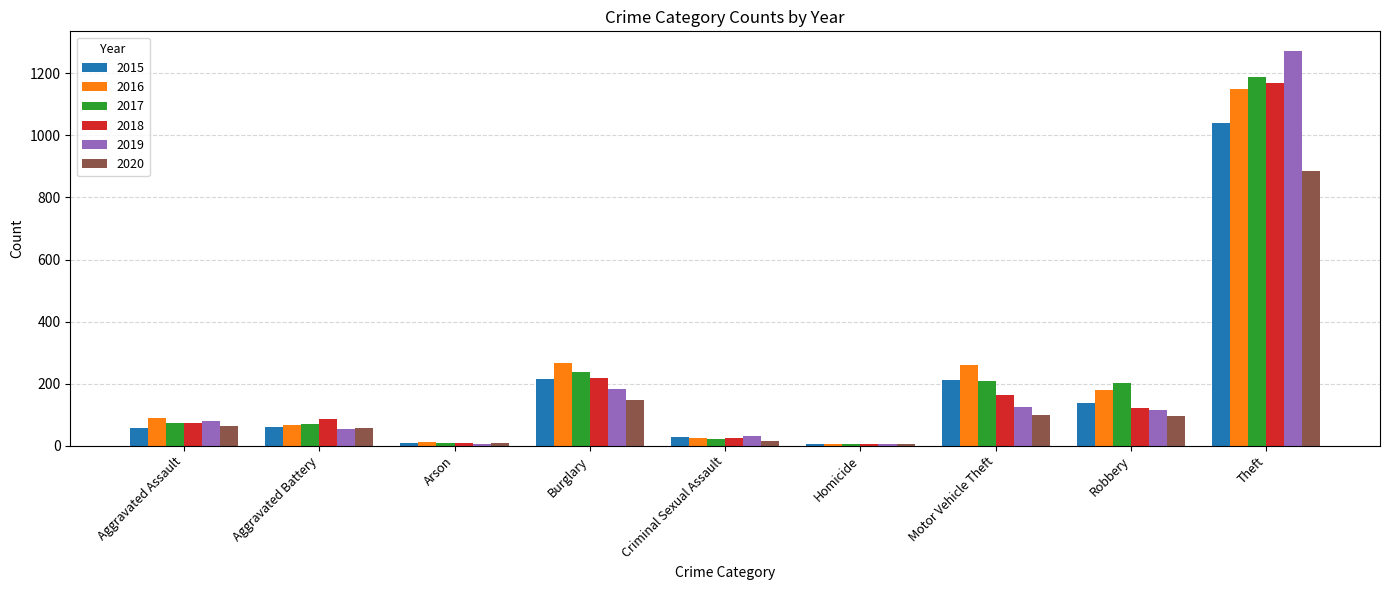

Which series changed the most between Criminal Sexual Assault and Homicide?

2019